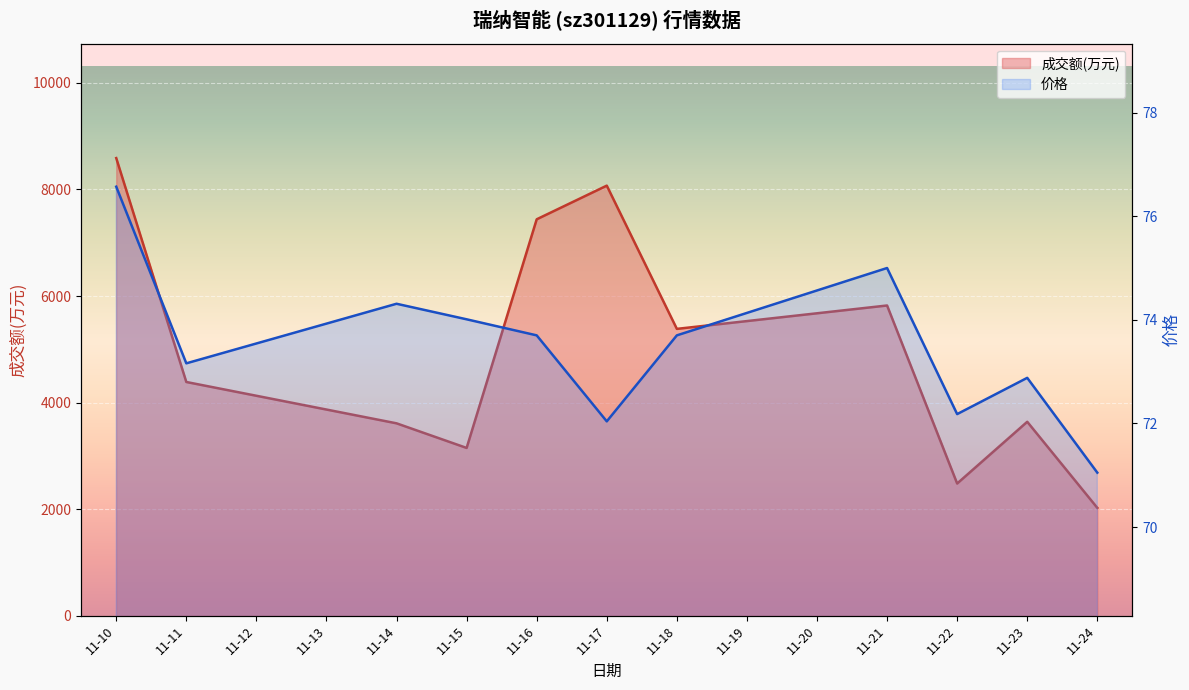

Which series has the largest total across all categories?

成交额(万元)